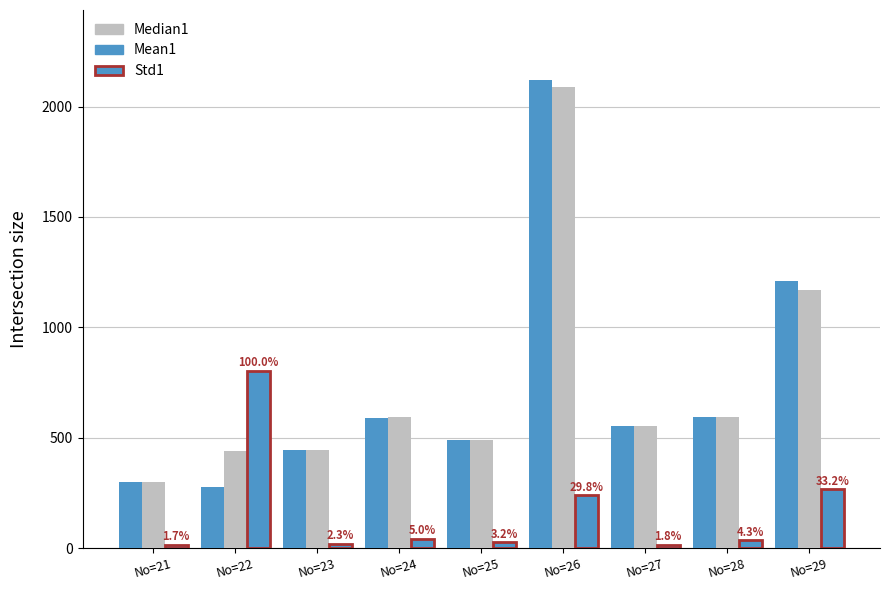

How many categories are shown in the chart?

9